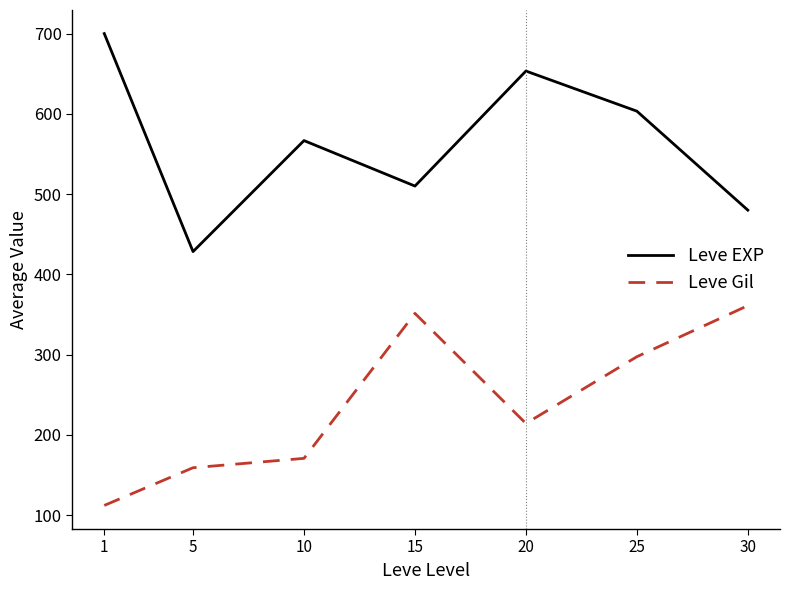

At how many categories does at least one series exceed 673?

1